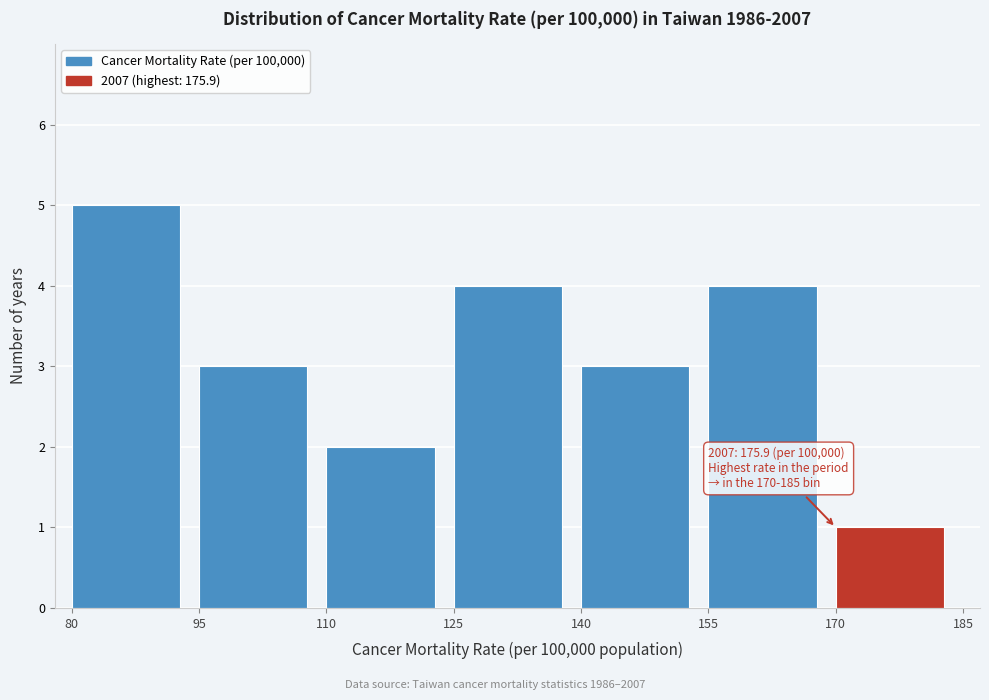

Which range on the x-axis has the tallest bar?

80 to 95